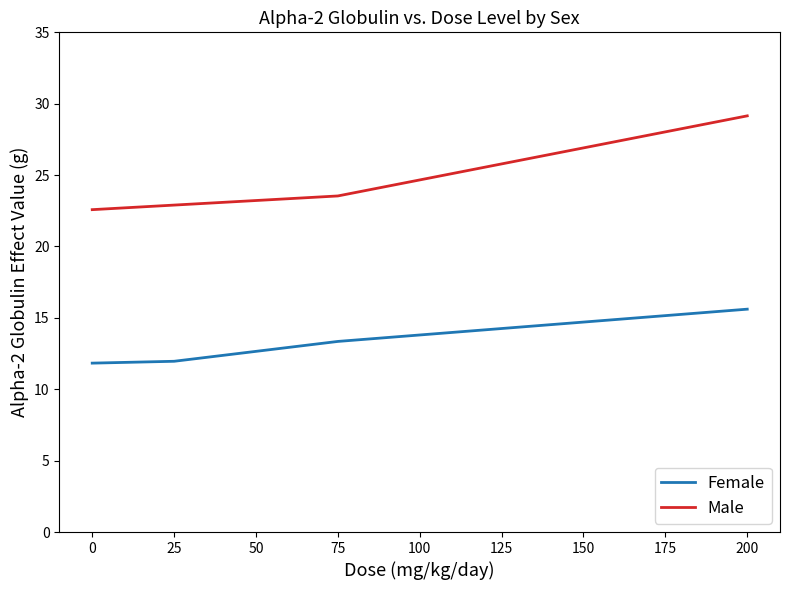

Count the number of data series in this chart.

2